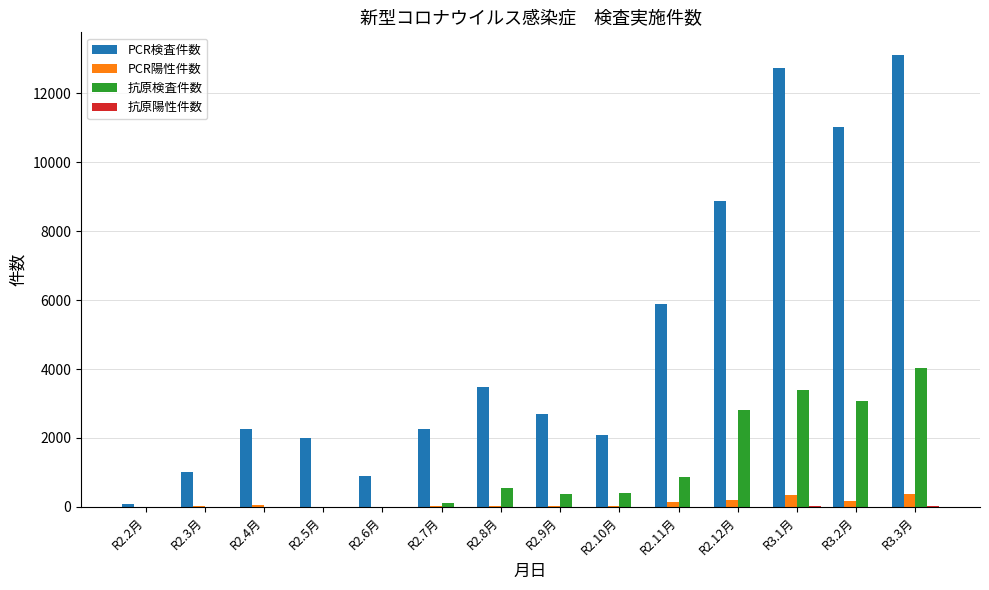

Which label corresponds to the largest value in the chart?

R3.3月